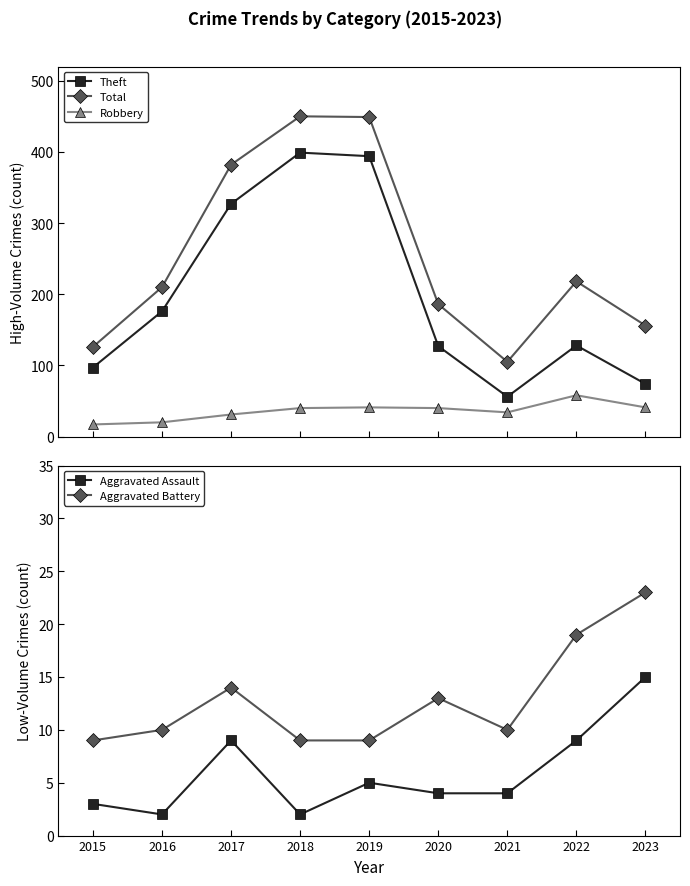

What is the difference between the maximum and second lowest values in the Aggravated Battery series?

14